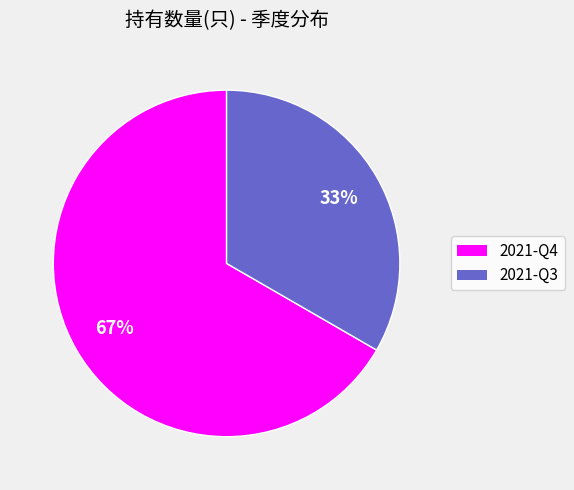

Does any single category account for the majority?

Yes